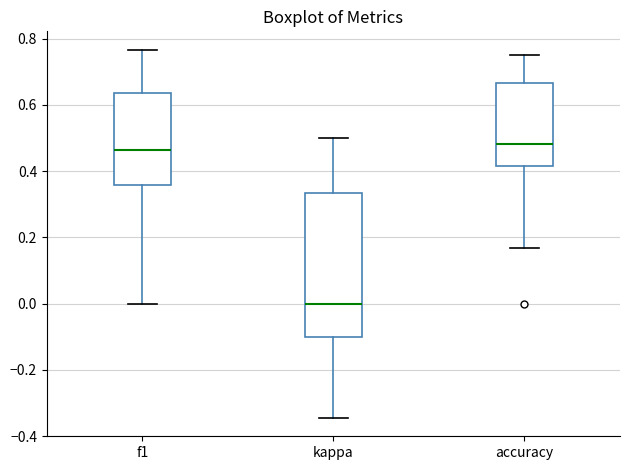

Reading left to right, read every box against the y-axis: the position of its median line, the range the box covers, and the ends of its whiskers. The values are not printed on the chart, so give them approximately, as read against the axis.

f1: median 0.46, box 0.36 to 0.64, whiskers 0.00 to 0.76
kappa: median 0.00, box -0.10 to 0.34, whiskers -0.34 to 0.50
accuracy: median 0.48, box 0.42 to 0.66, whiskers 0.16 to 0.76